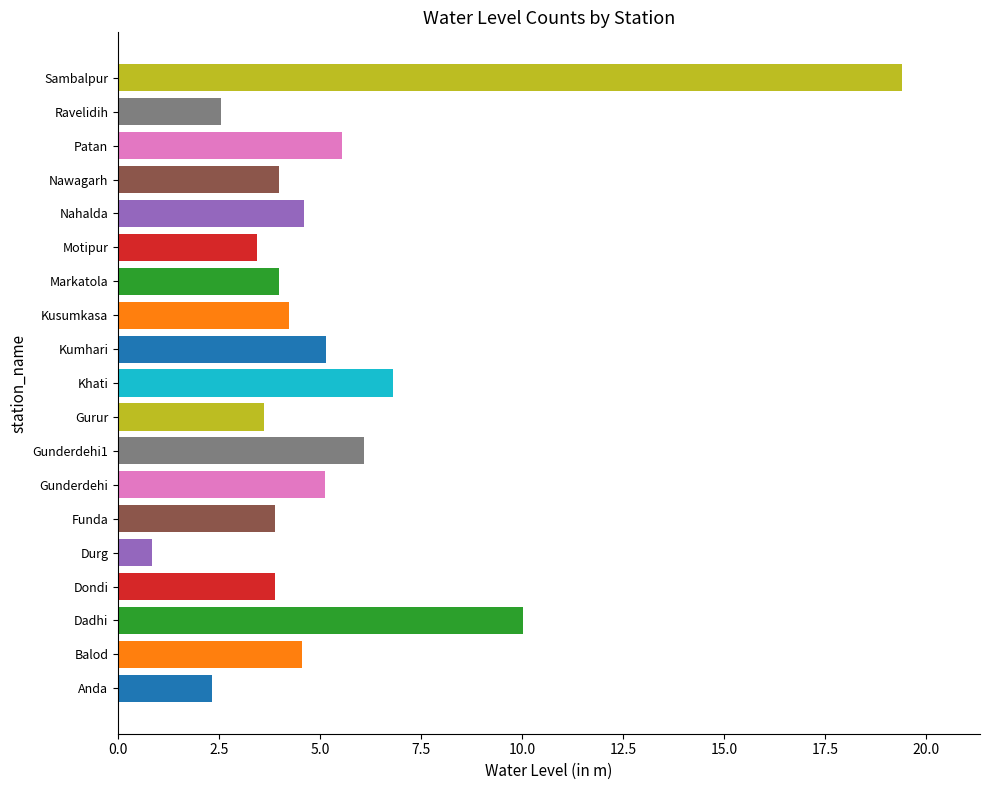

What is the change in value from Kusumkasa to Patan?

+1.3